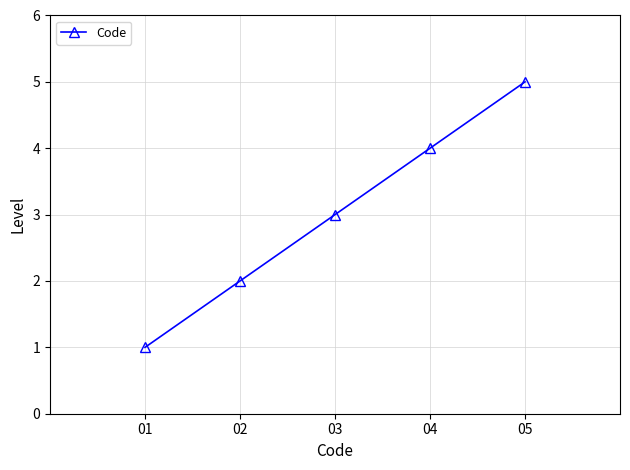

How many data points are less than 3?

2